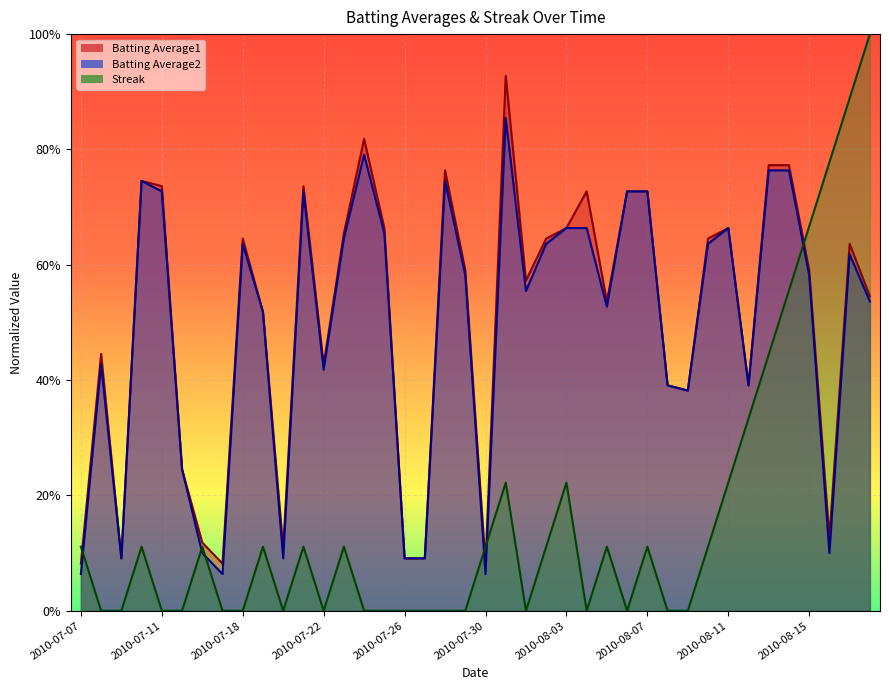

What are all the series names shown in the legend?

Batting Average1, Batting Average2, Streak